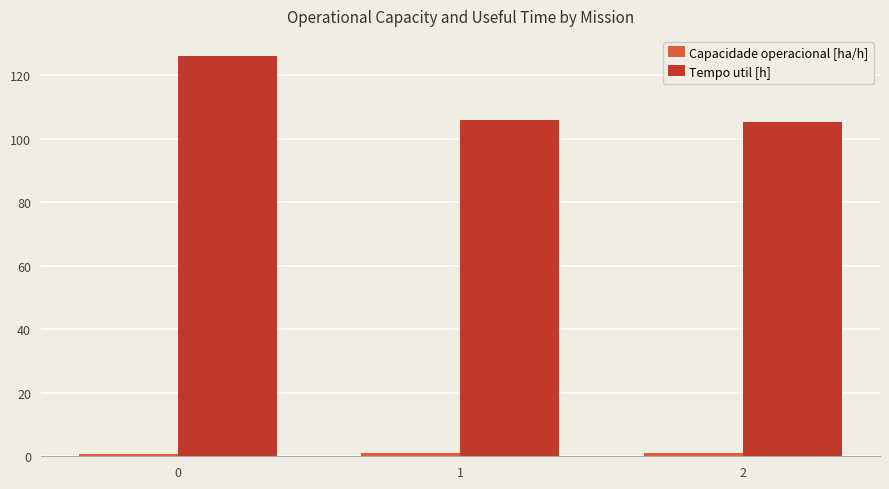

What is the difference between the Tempo util [h] values at 1 and 0?

20.3